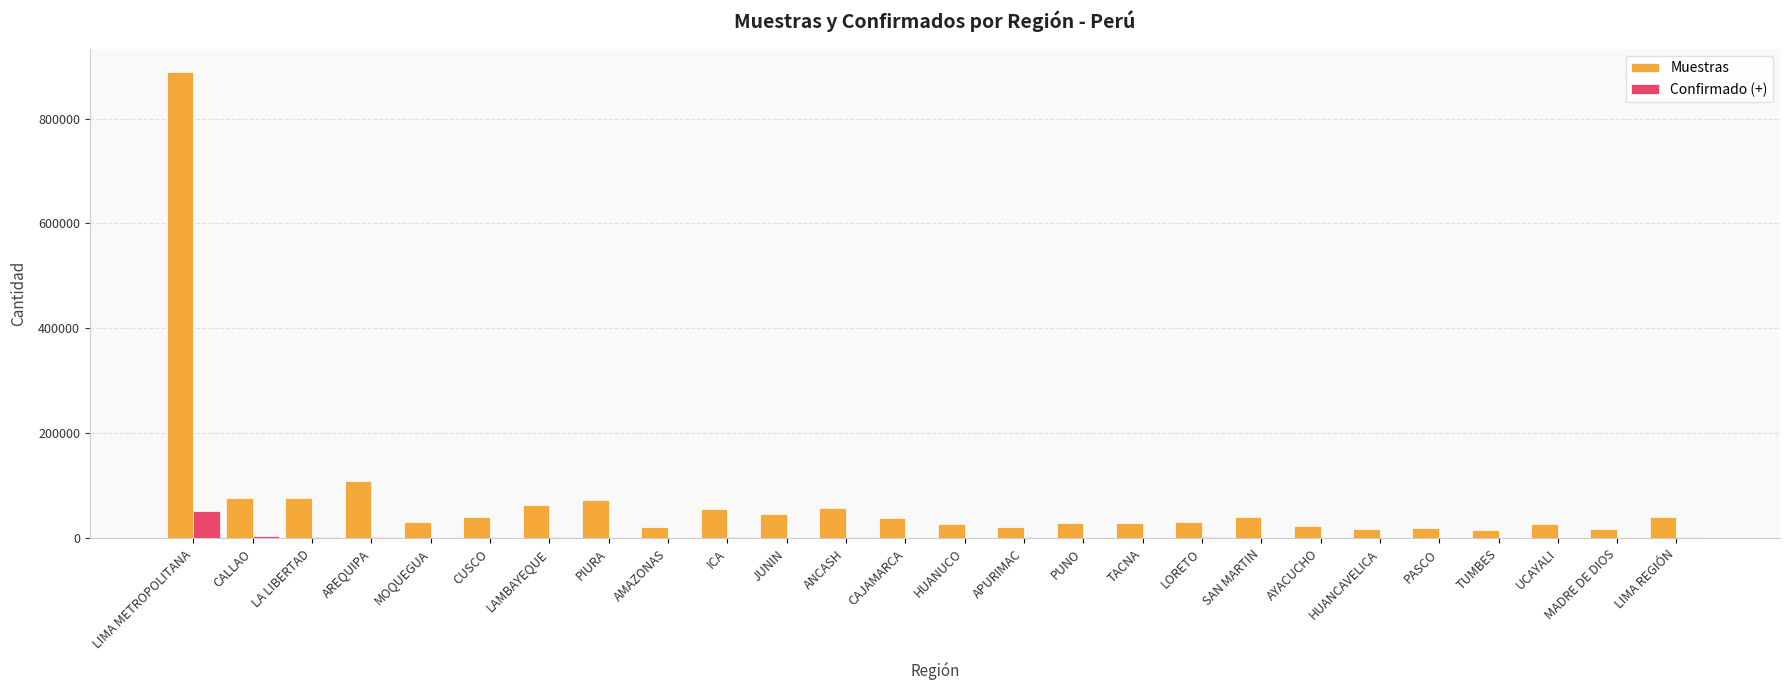

At which category is the sum across all series the highest?

LIMA METROPOLITANA